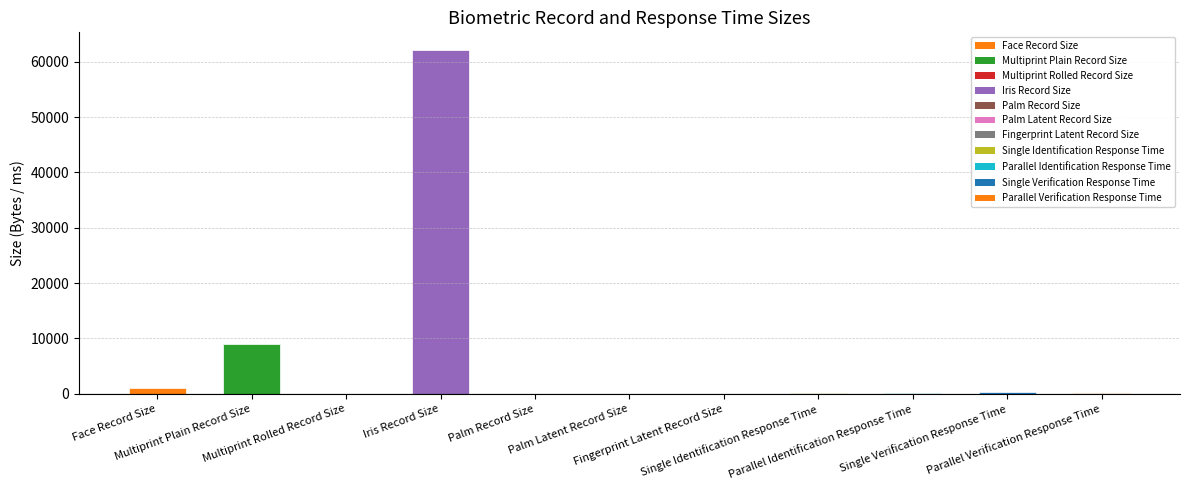

What is the greatest value displayed?

62200.0